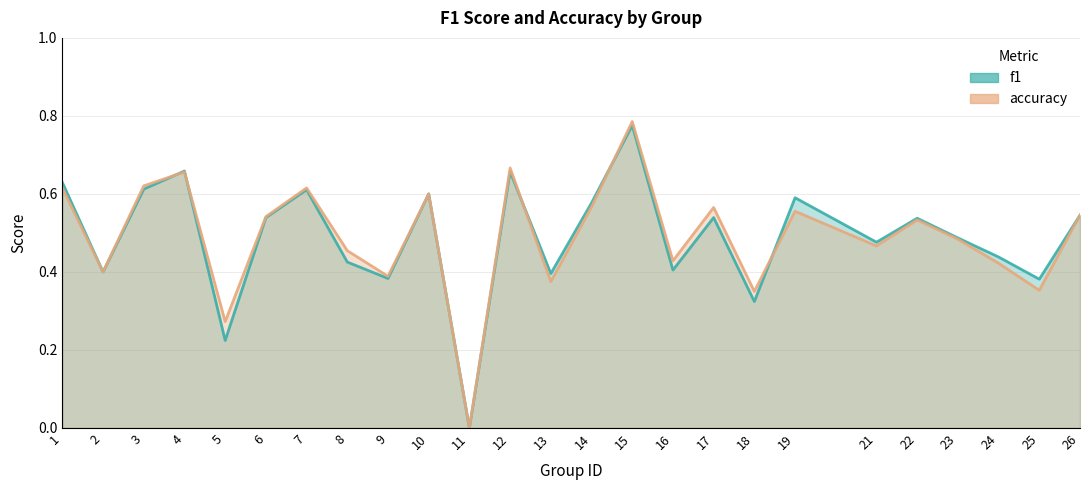

What is the total value across all series at 5?

0.5